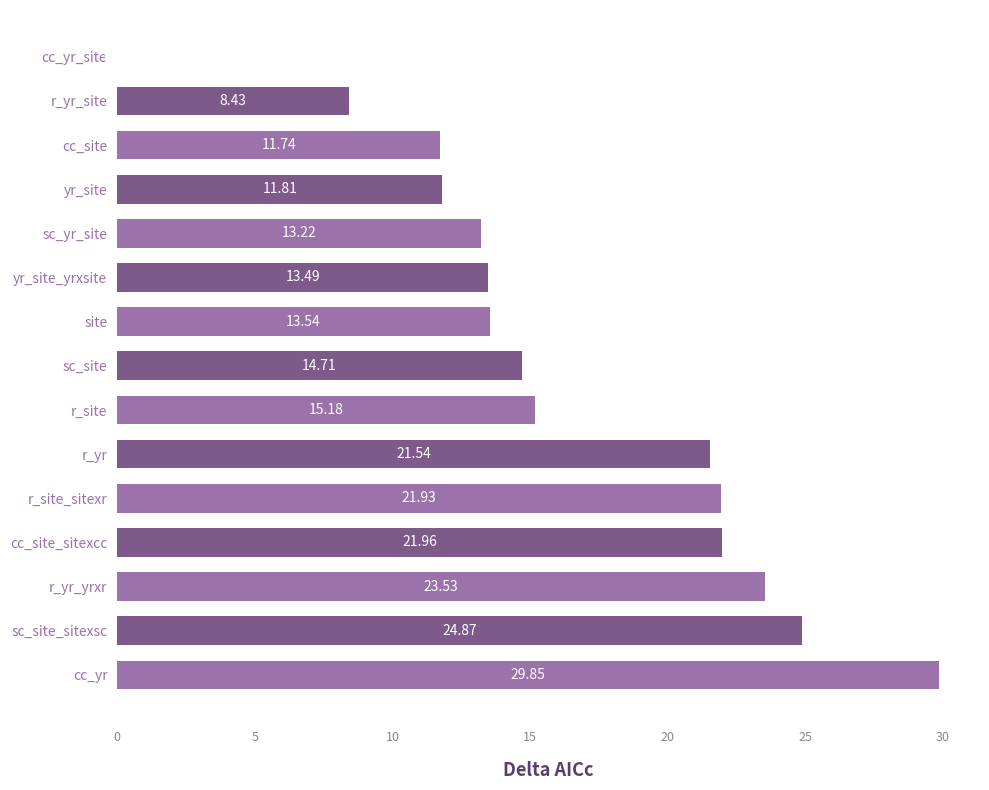

How many values are above zero?

14